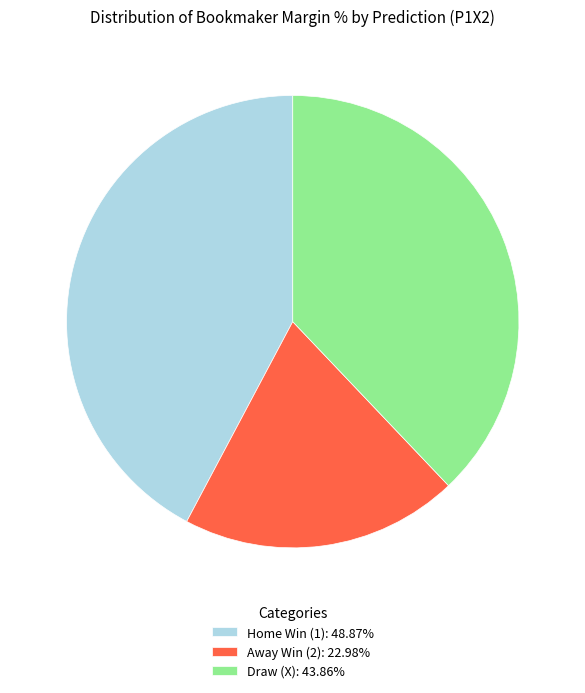

Approximately how many times larger is the value at Draw (X): 43.86% compared to Away Win (2): 22.98%?

1.9